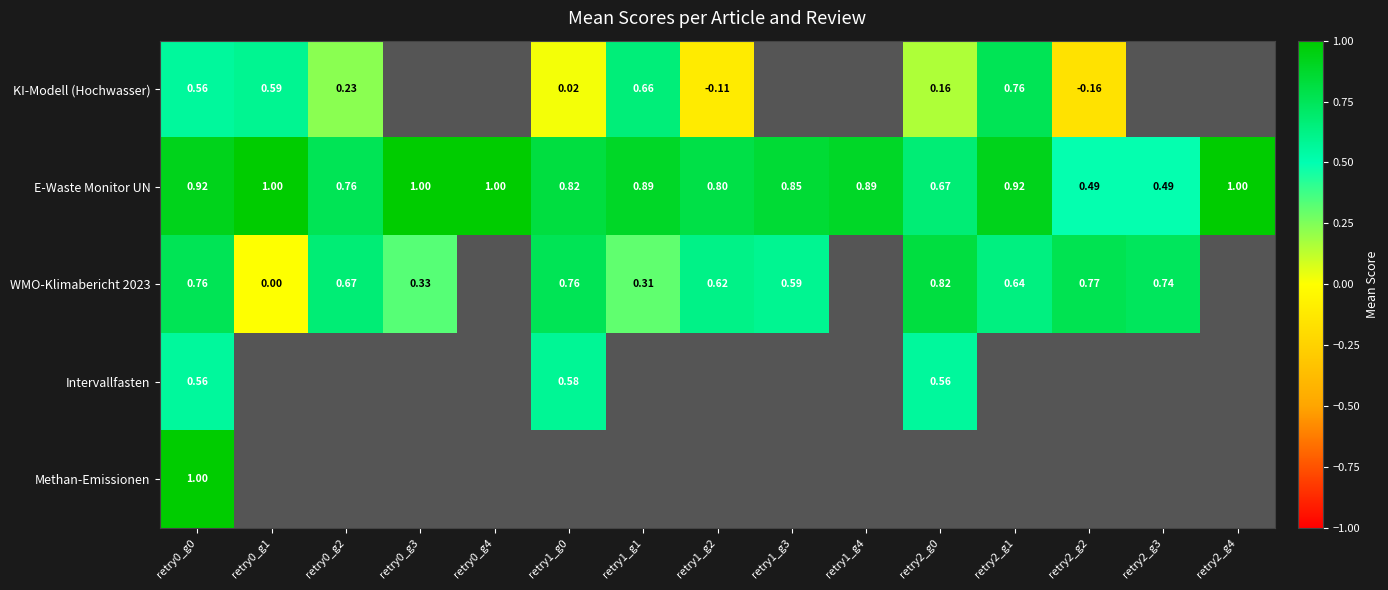

True or false: WMO-Klimabericht 2023 has a value of 1.0 at retry2_g3.

False